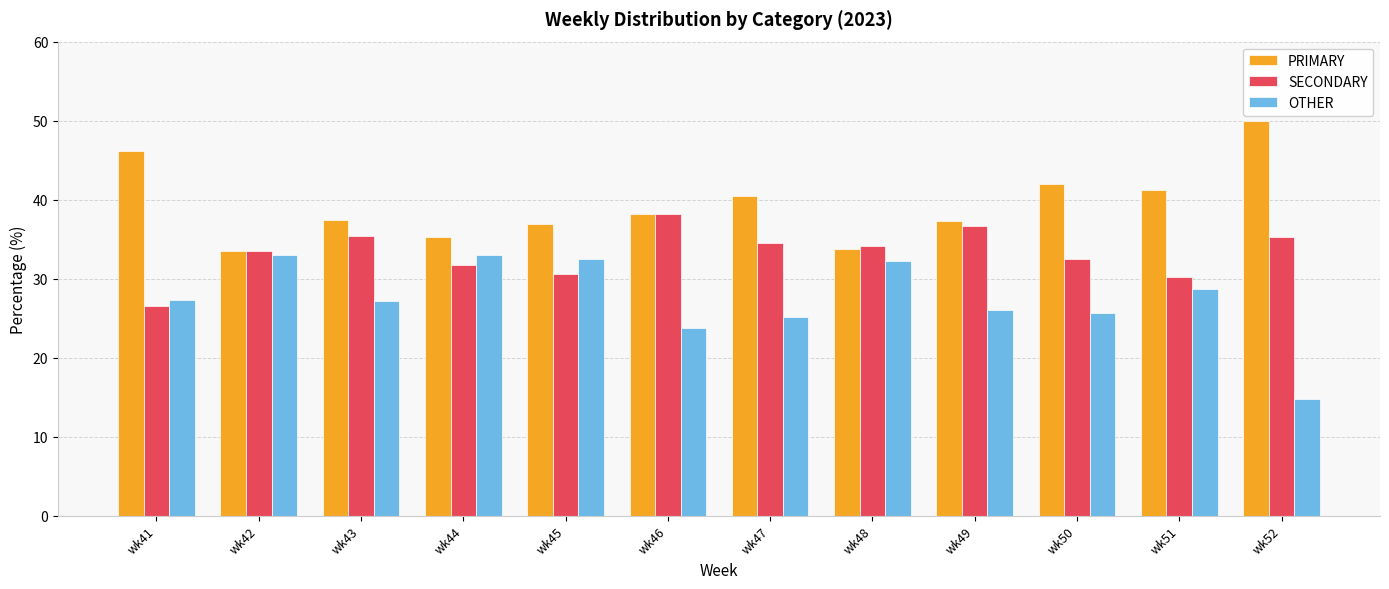

What are all the series names shown in the legend?

PRIMARY, SECONDARY, OTHER